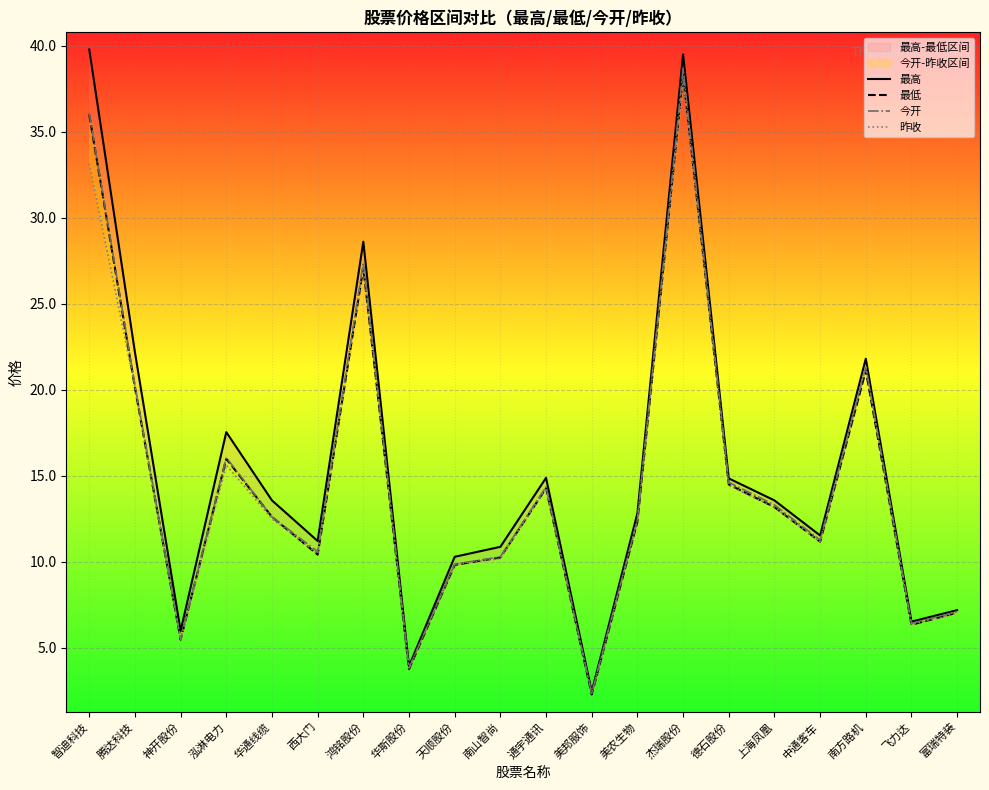

Between 西大门 and 上海凤凰, which is larger?

上海凤凰